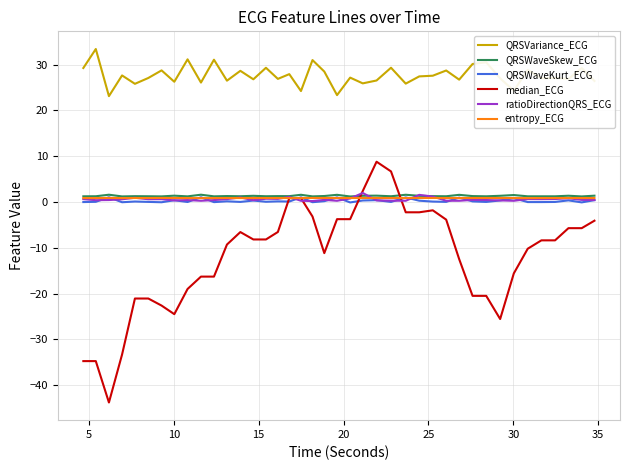

What is the maximum value shown in the chart?

33.4